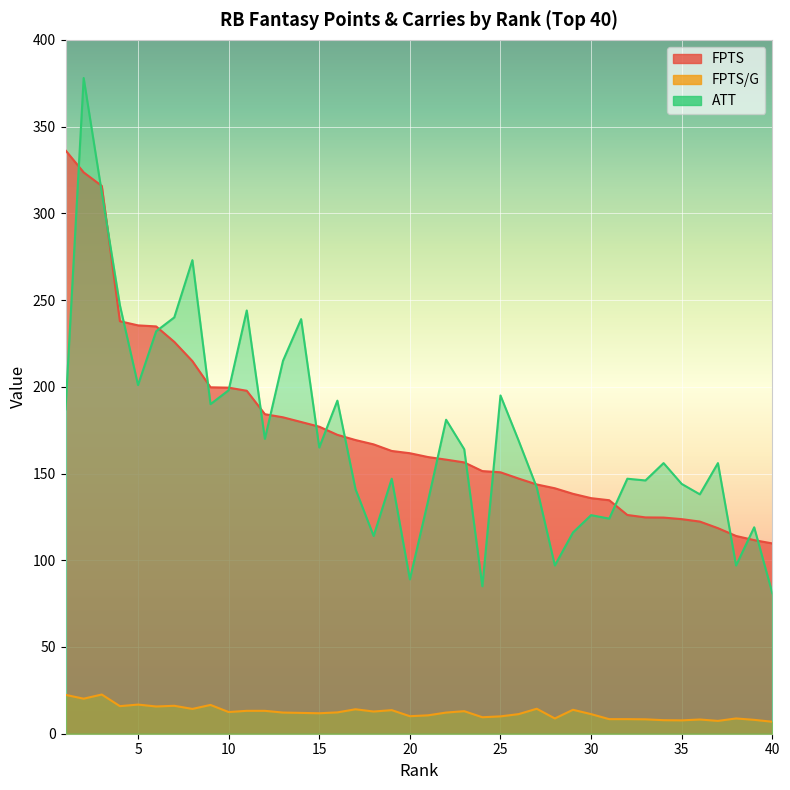

Reading right to left, transcribe all the data shown in this chart.

FPTS: 109.7	111.6	114.0	118.5	122.3	123.7	124.6	124.7	126.1	134.6	135.8	138.3	141.5	143.7	147.1	150.7	151.4	156.4	158.0	159.5	161.7	163.0	166.8	169.3	172.3	177.0	179.7	182.4	184.2	197.7	199.5	199.7	214.8	225.9	234.8	235.4	237.8	315.8	323.6	336.3
FPTS/G: 6.9	8.0	8.8	7.4	8.2	7.7	7.8	8.3	8.4	8.4	11.3	13.8	8.8	14.4	11.3	10.0	9.5	13.0	12.2	10.6	10.1	13.6	12.8	14.1	12.3	11.8	12.0	12.2	13.2	13.2	12.5	16.6	14.3	16.1	15.7	16.8	15.9	22.6	20.2	22.4
ATT: 81.0	119.0	97.0	156.0	138.0	144.0	156.0	146.0	147.0	124.0	126.0	116.0	97.0	142.0	169.0	195.0	85.0	164.0	181.0	134.0	89.0	147.0	114.0	141.0	192.0	165.0	239.0	215.0	170.0	244.0	198.0	190.0	273.0	240.0	232.0	201.0	247.0	312.0	378.0	187.0